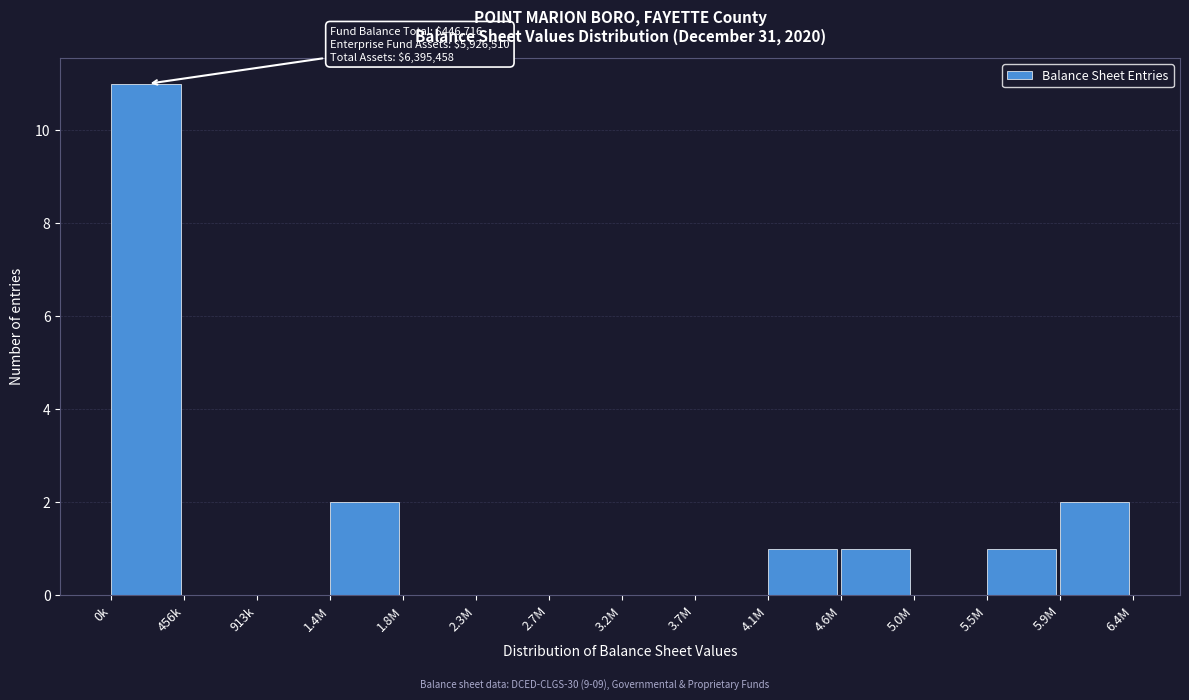

Reading right to left, what are all the values shown in this chart?

5.9M=2	5.5M=1	5.0M=0	4.6M=1	4.1M=1	3.7M=0	3.2M=0	2.7M=0	2.3M=0	1.8M=0	1.4M=2	913k=0	456k=0	0k=11